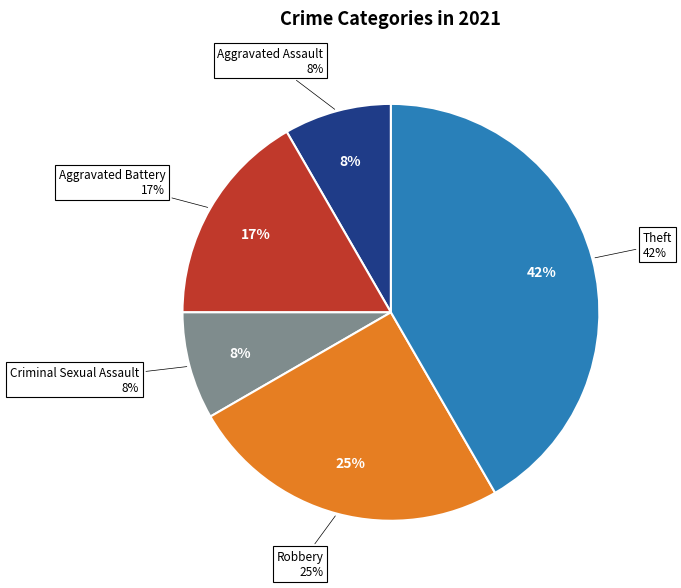

Rank the categories by value from lowest to highest.

Aggravated Assault, Criminal Sexual Assault, Aggravated Battery, Robbery, Theft